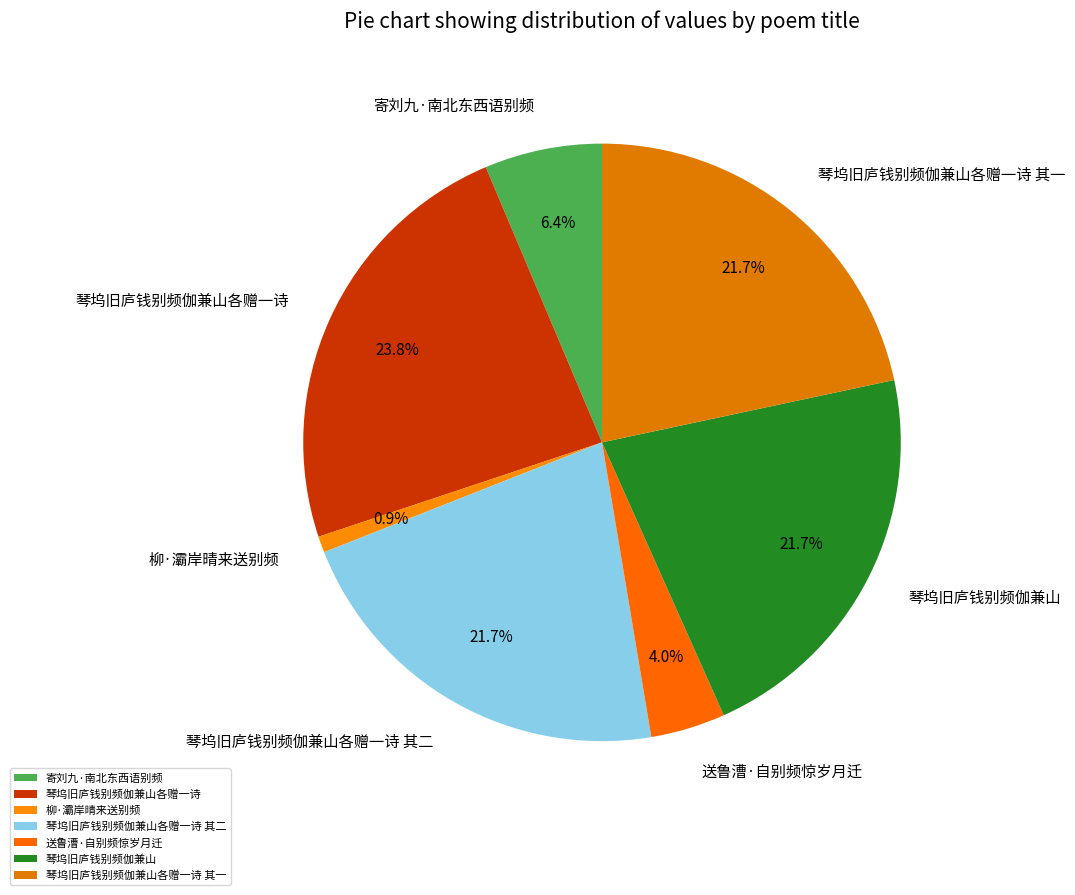

How many slices are in this pie chart?

7